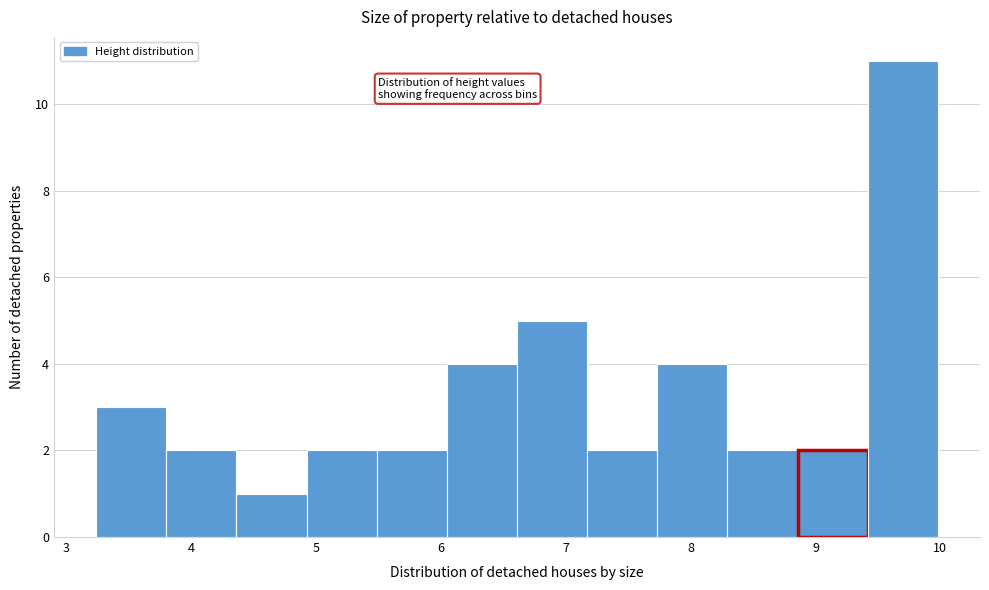

How tall is the bar that spans 8.9 to 9.4 on the x-axis? Neither the bar edges nor the heights are printed on the chart, so give them approximately, as read against the axes.

2